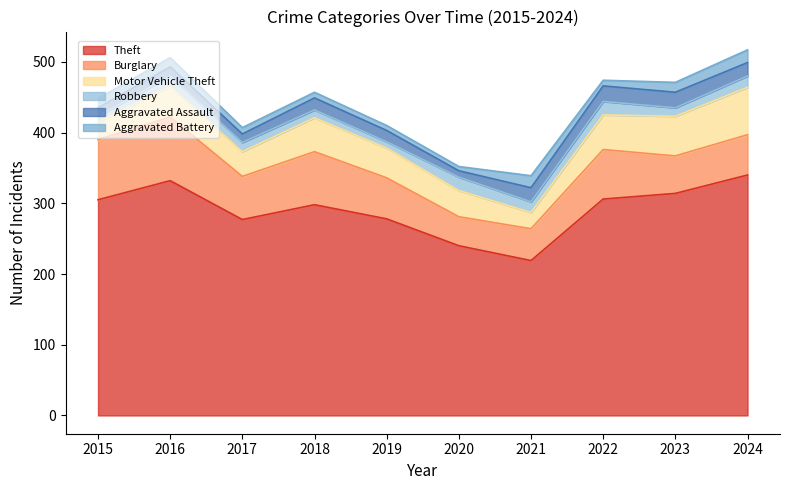

Is the value of Aggravated Assault at 2016 greater than the value of Motor Vehicle Theft at 2022?

No